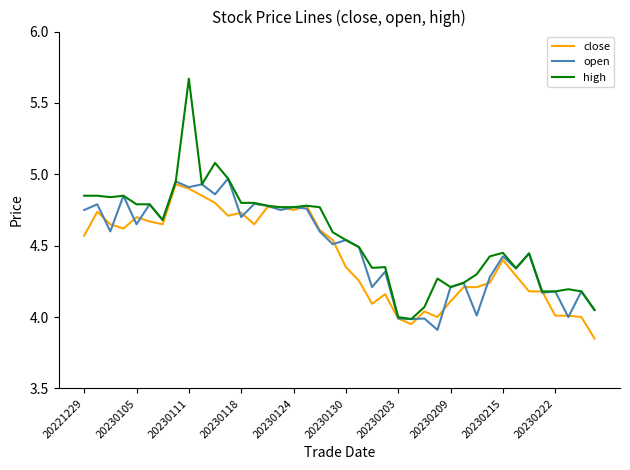

True or false: open has more than 1 interior local peaks.

True